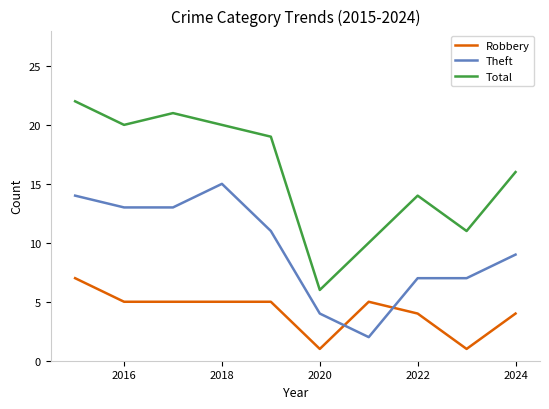

Rank the series by their average value, from lowest to highest.

Robbery, Theft, Total